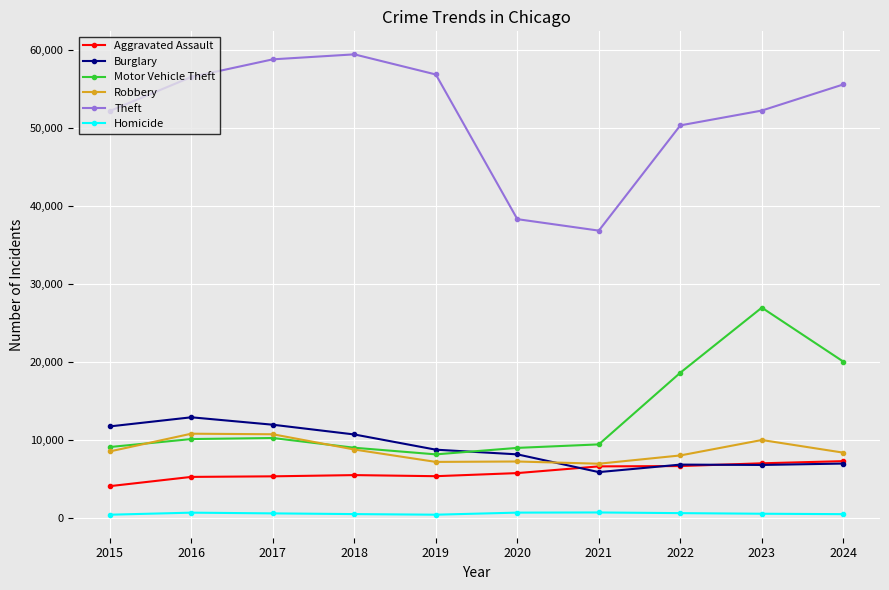

Is it true that Homicide equals 465 at 2019?

True